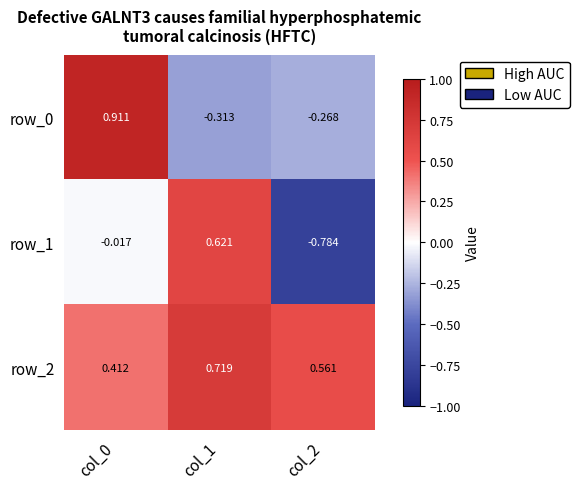

How many data points in row_1 are above 0?

1